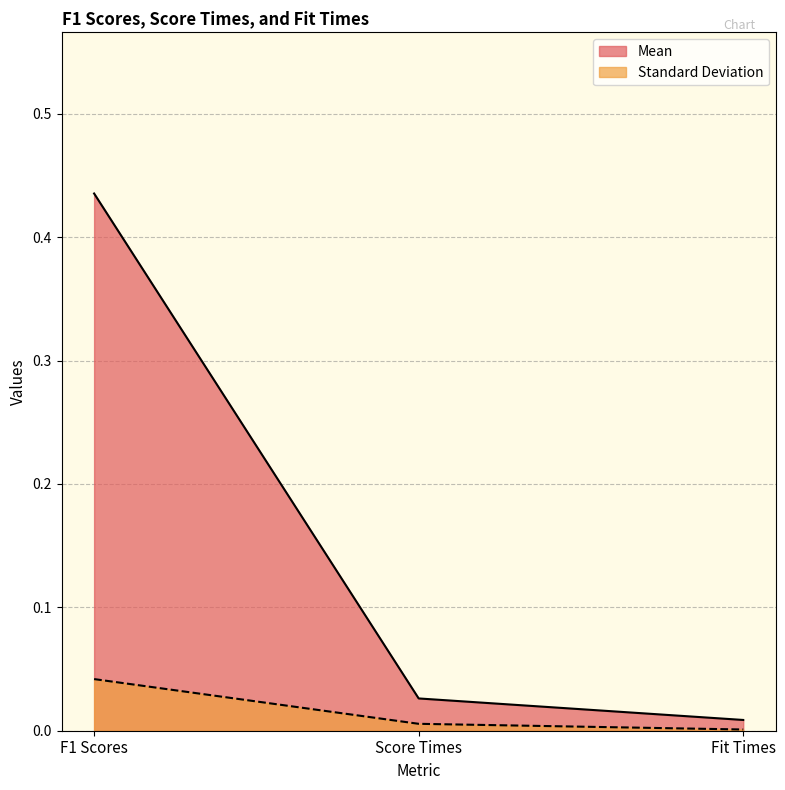

At Score Times, list the series in order from smallest to largest.

Standard Deviation, Mean